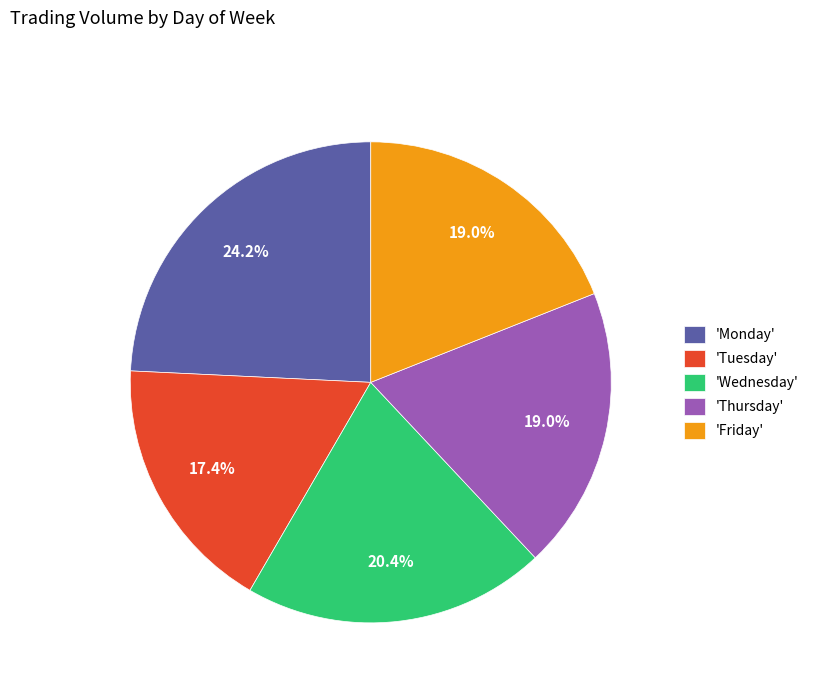

Approximately how many times larger is the value at 'Wednesday' compared to 'Tuesday'?

1.2